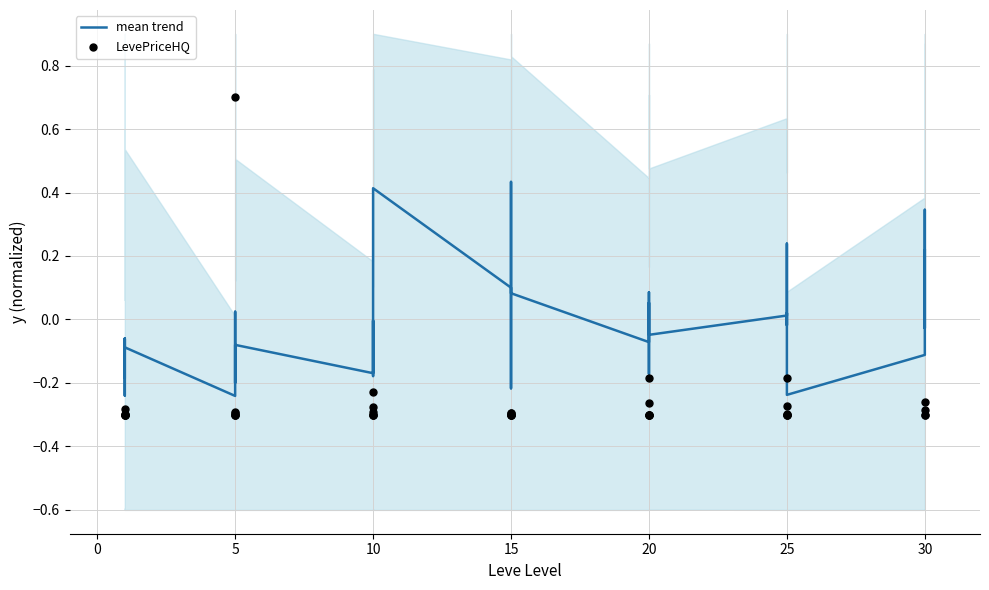

At how many categories does at least one series exceed 0?

15